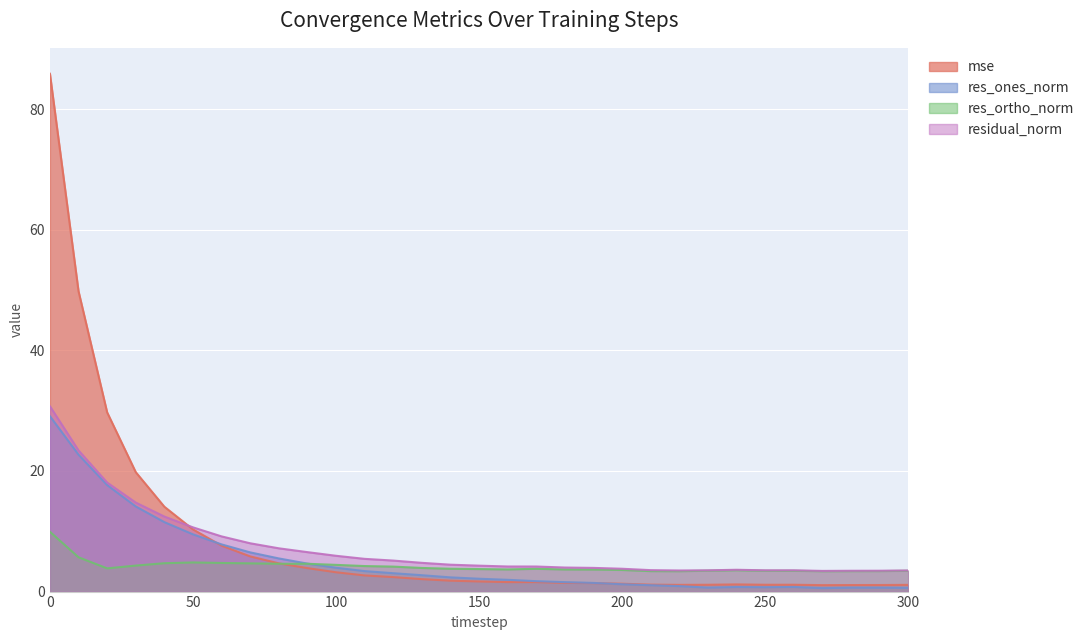

In res_ones_norm, how many points are higher than both neighbors (excluding endpoints)?

3